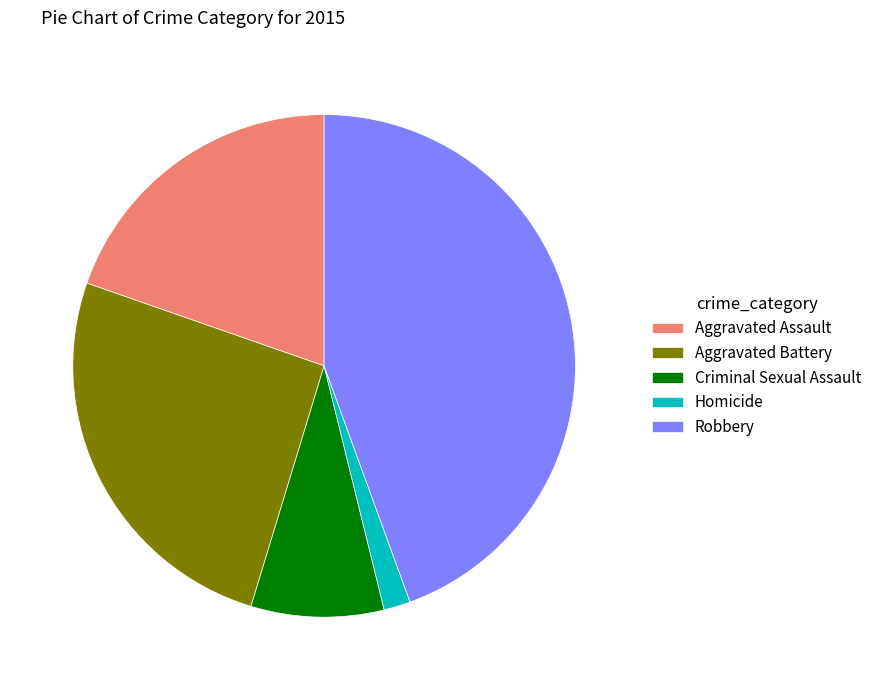

Does Aggravated Assault account for over 50% of the chart?

No